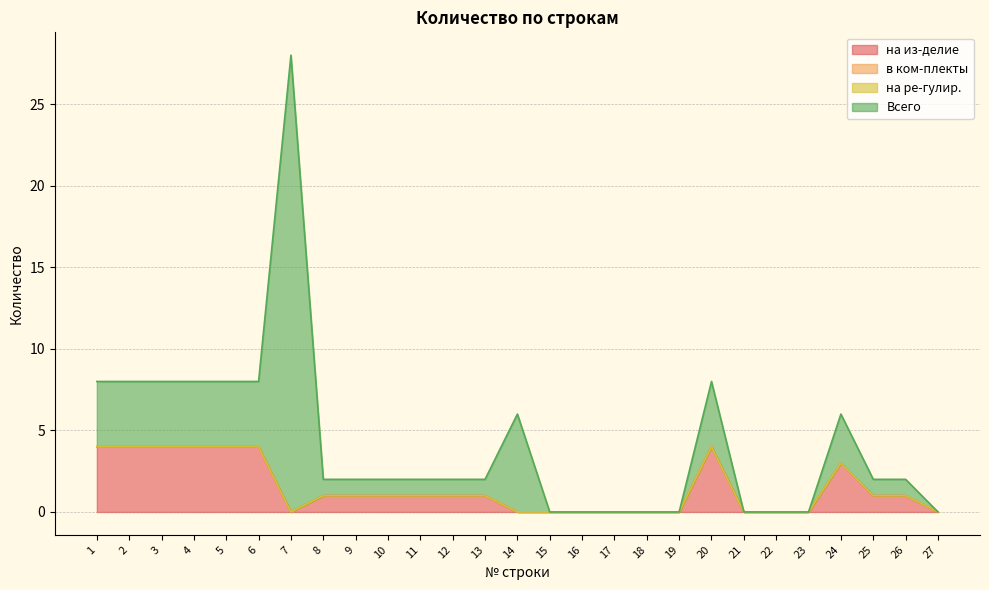

Rank the series by their maximum value, from highest to lowest.

Всего, на из-делие, в ком-плекты, на ре-гулир.